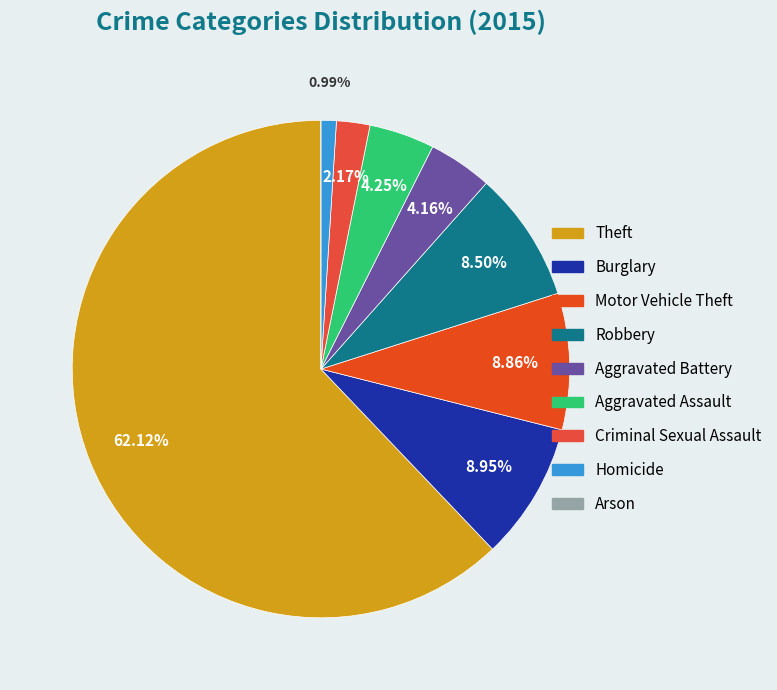

What percentage is the Criminal Sexual Assault slice, to the nearest percent?

2%